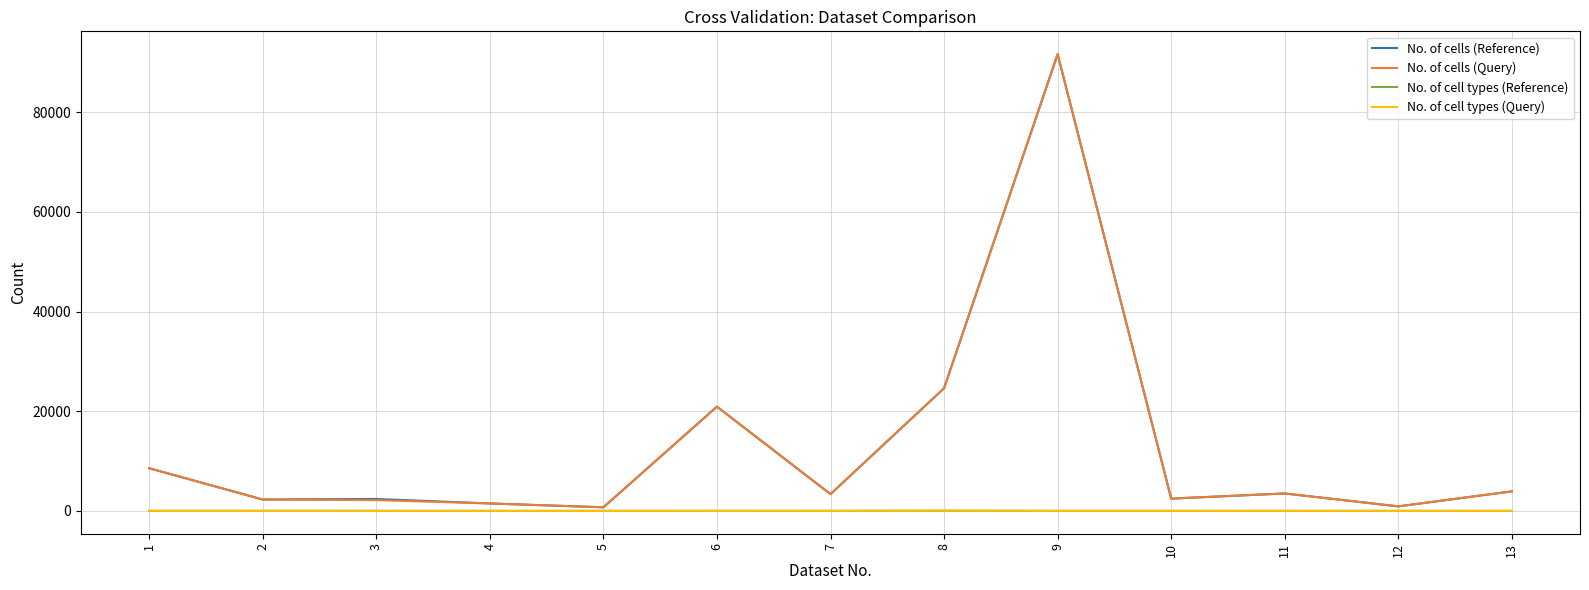

The No. of cells (Reference) series shows 2889 at 1. True or false?

False